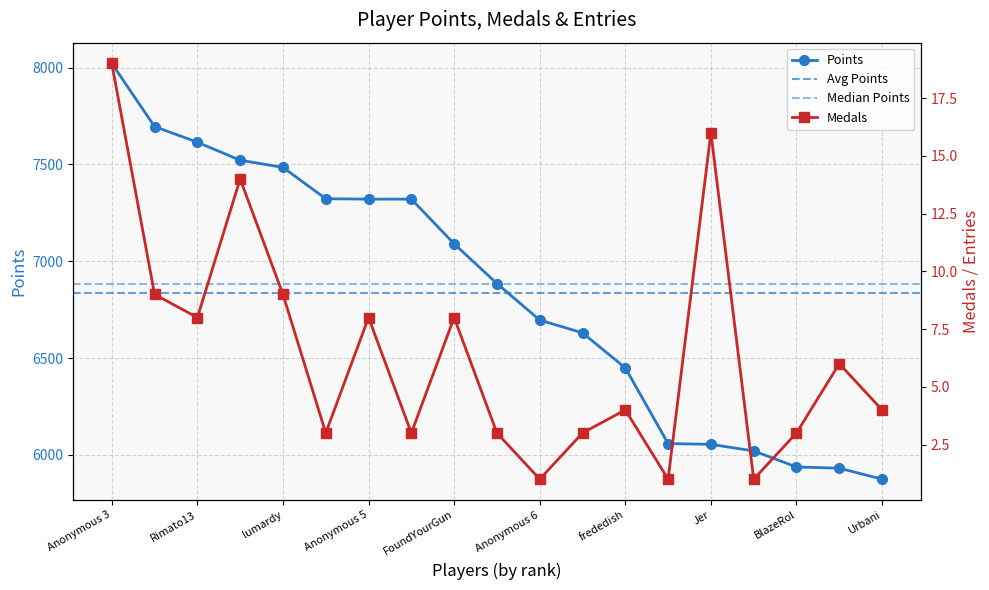

True or false: Medals and Points intersect in this chart.

False